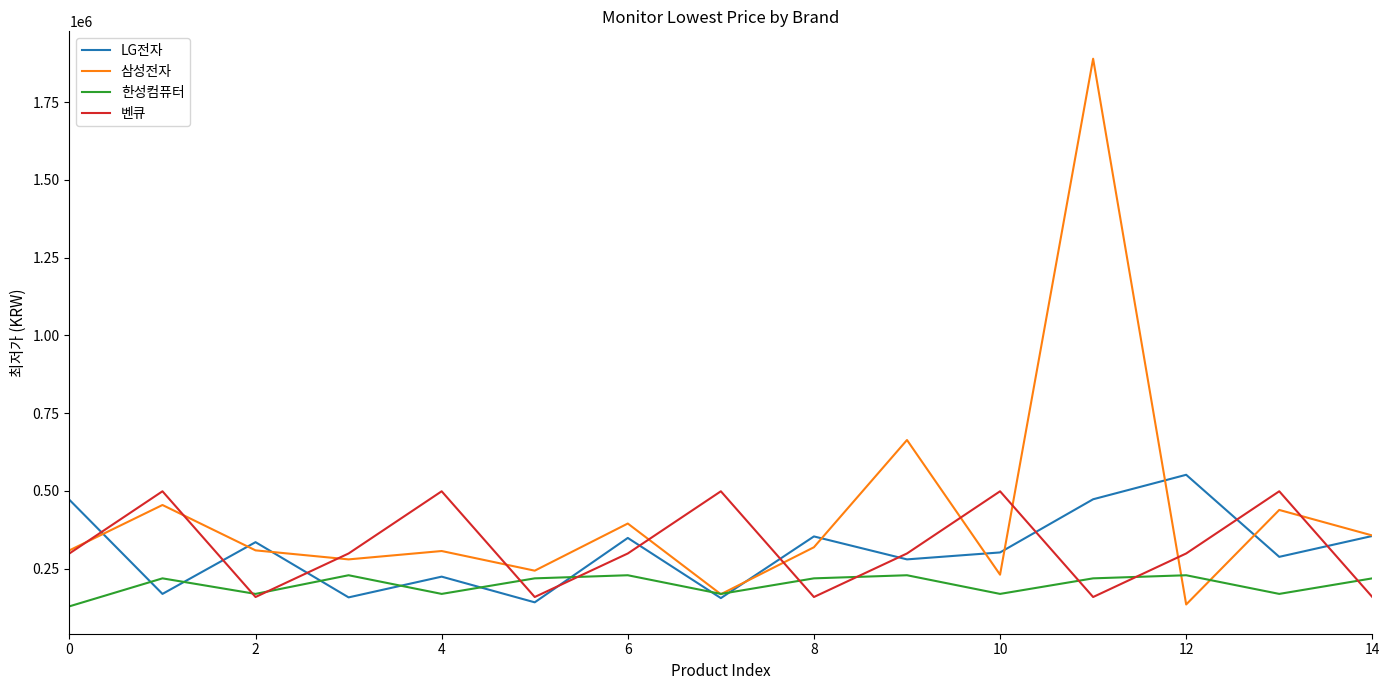

Which series has the largest total across all categories?

삼성전자